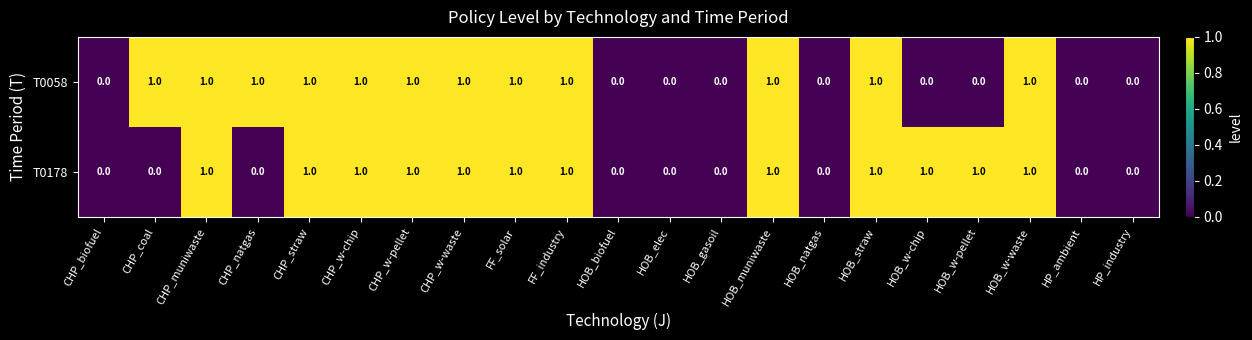

The value of T0058 at HOB_natgas is 0. True or false?

True